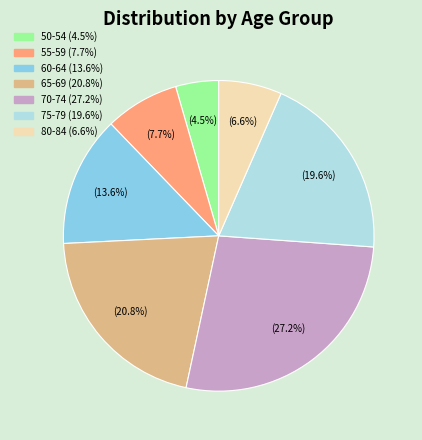

Does any single category account for the majority?

No